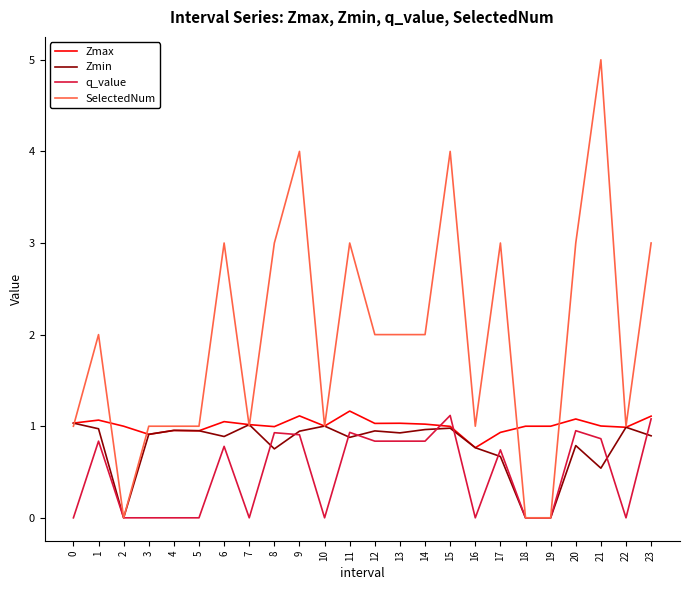

True or false: Zmax has a value of 0.4 at 1.

False